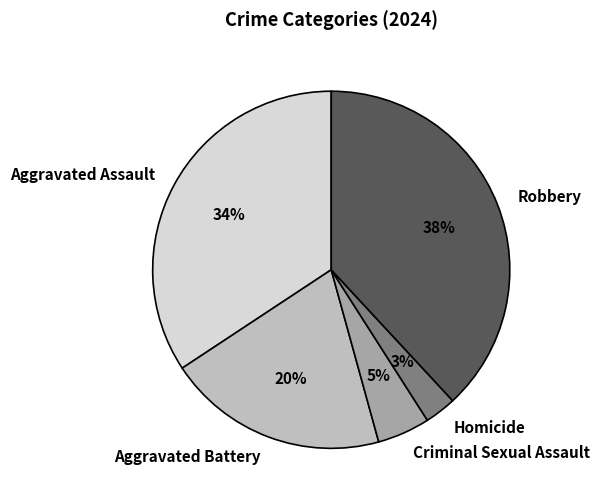

Does Homicide account for over 50% of the chart?

No